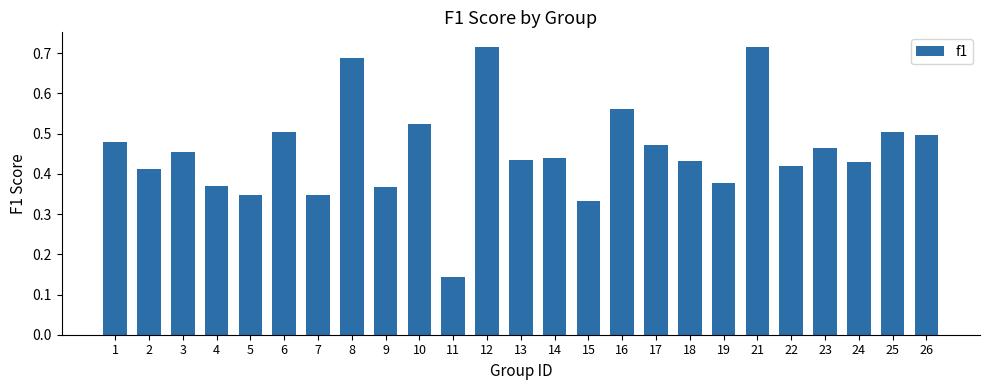

What is the sum of all values?

11.4